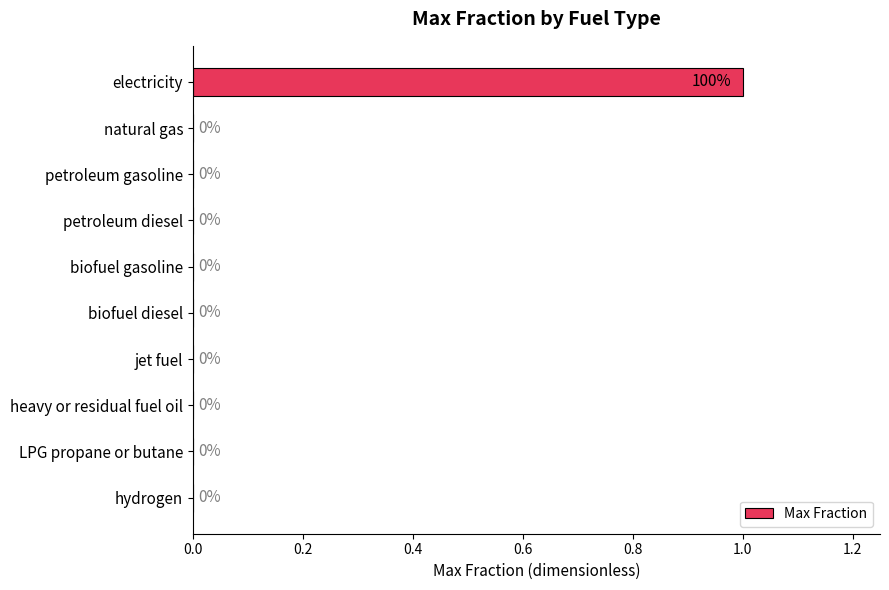

True or false: the data shows 0 at biofuel gasoline.

True